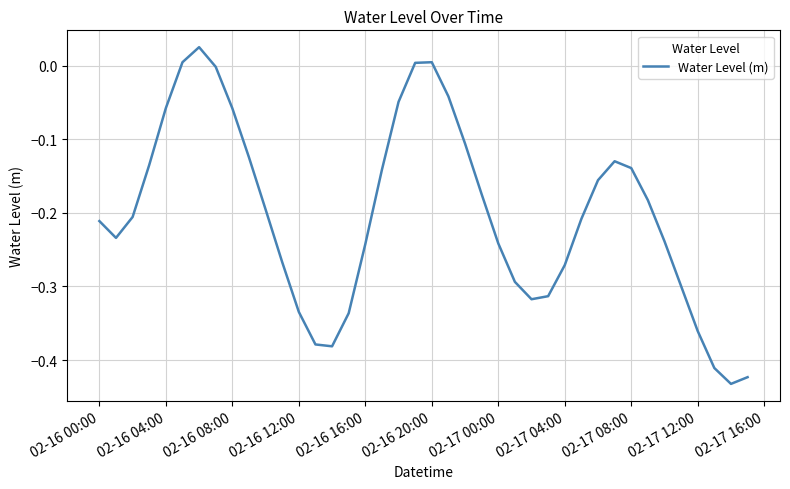

Count the number of categories in the chart.

40